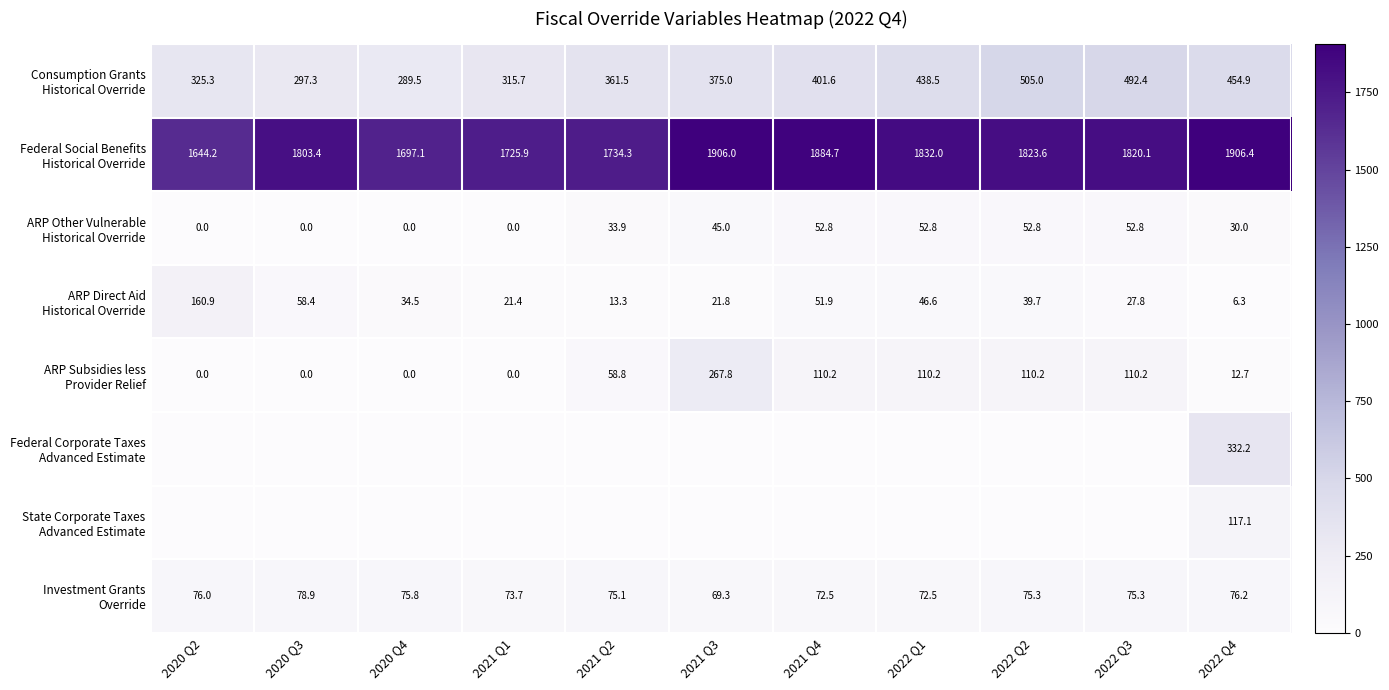

What is the total value across all series at 2022 Q4?

2935.8